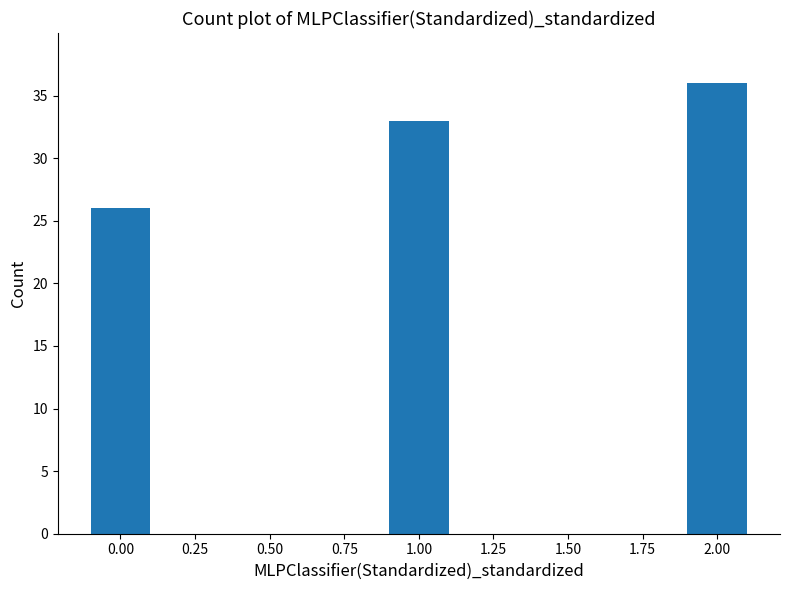

Reading left to right, what are all the values shown in this chart?

26	33	36